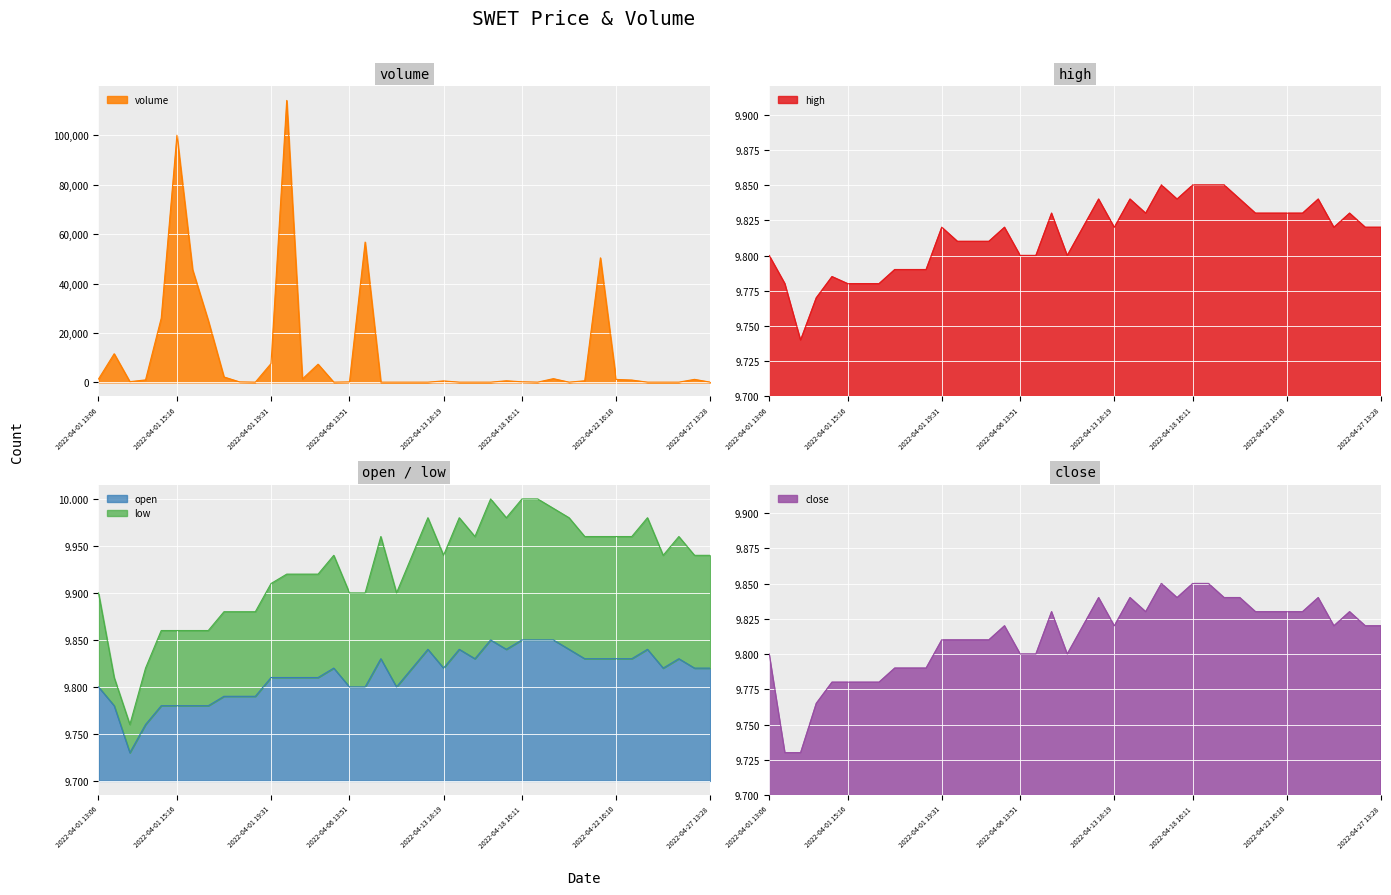

What is the maximum value for volume?

114079